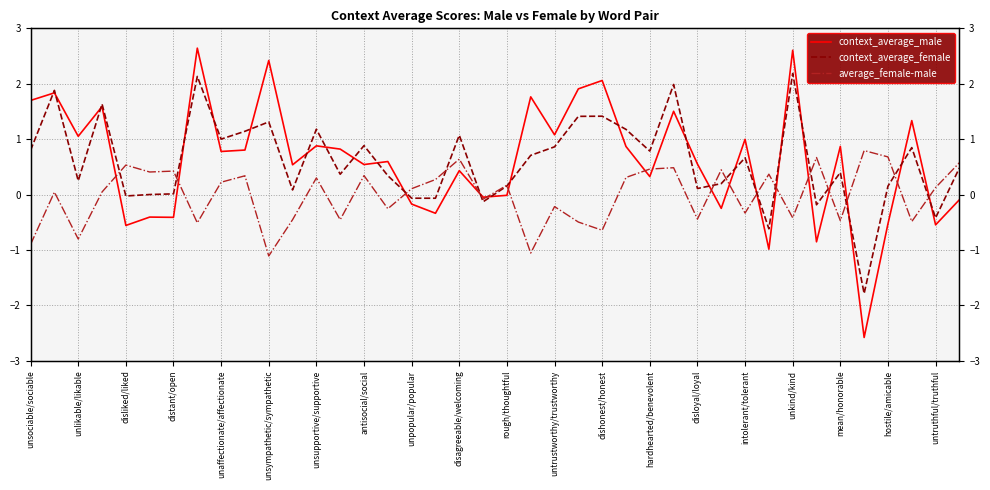

How many categories are shown in the chart?

40